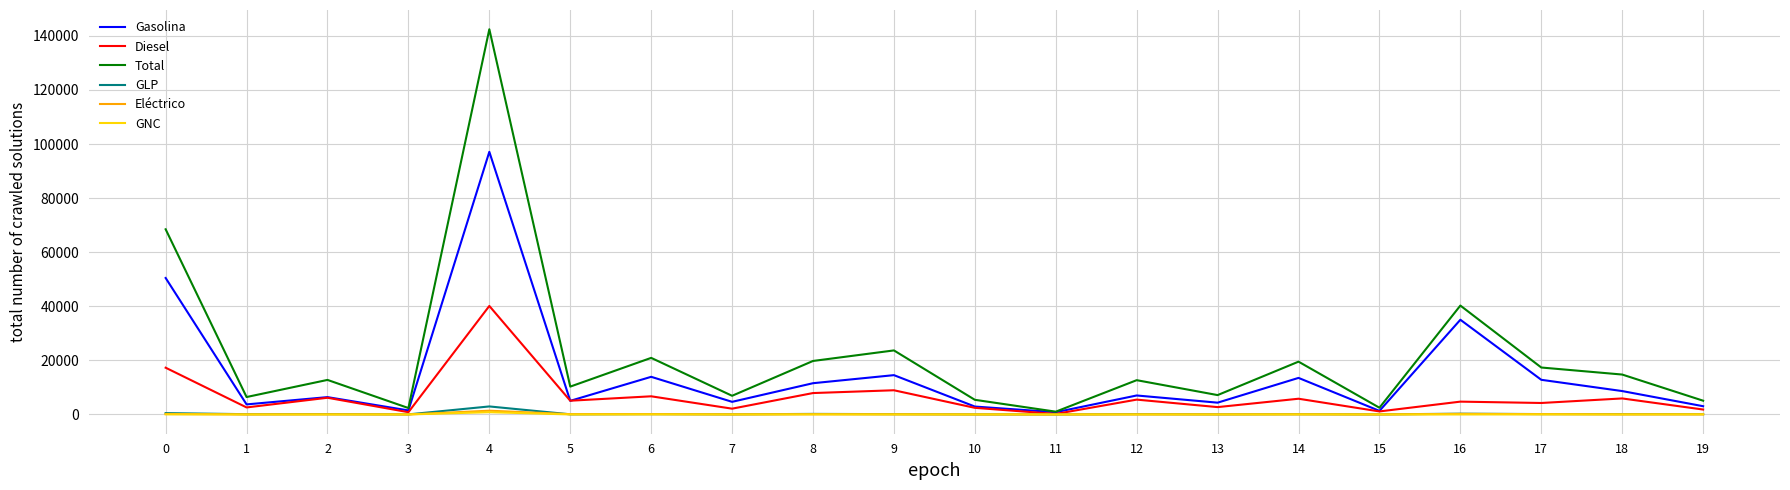

What is the sum of the Total values at 6 and 17?

38287